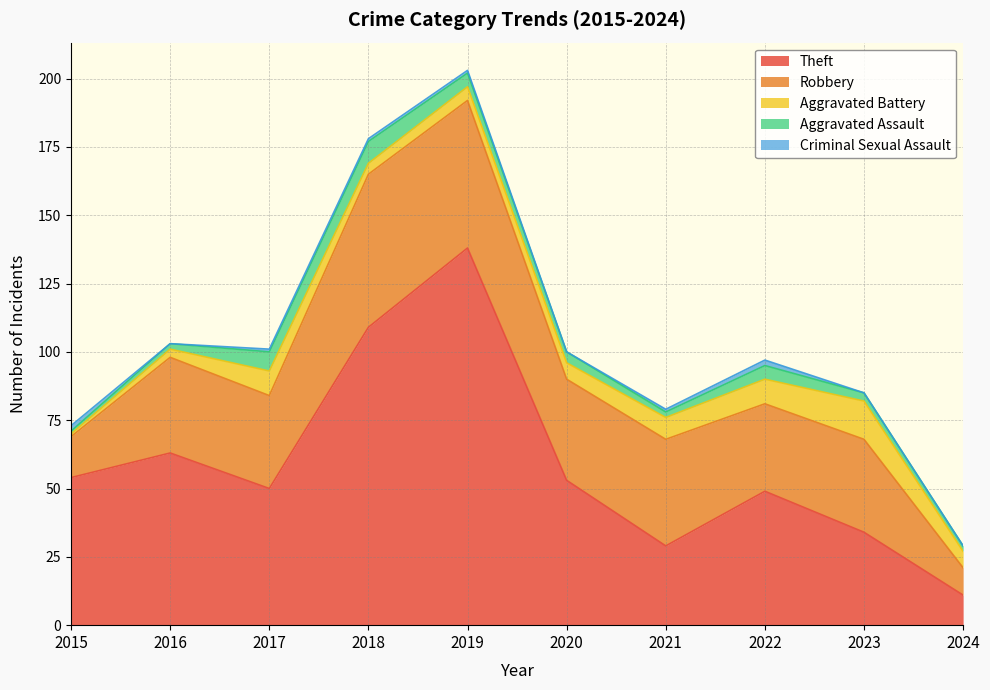

At how many categories does at least one series exceed 15?

9